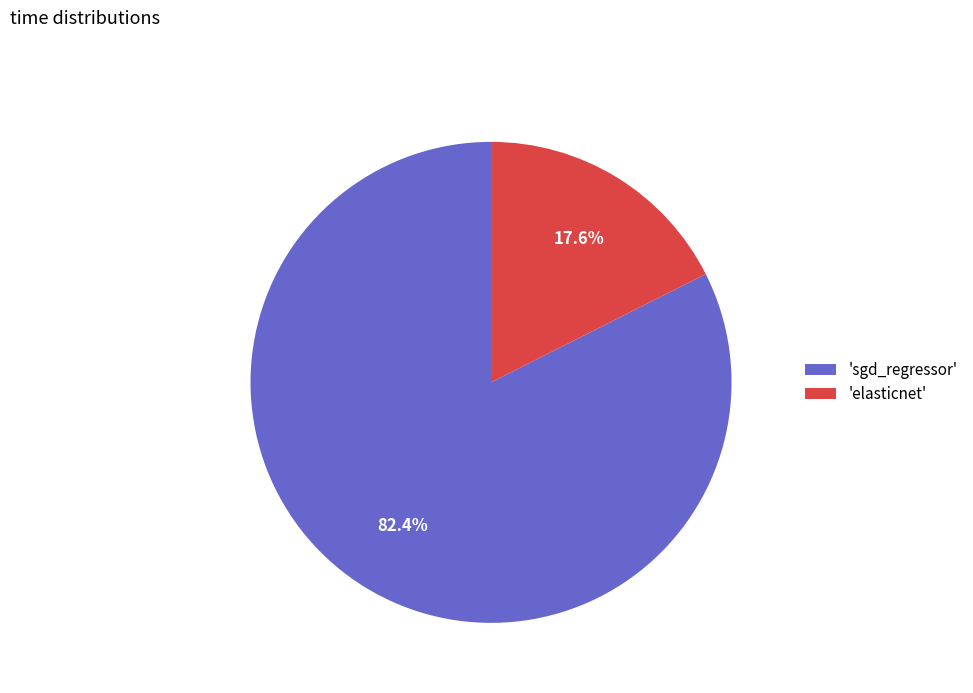

Is the sum of 'elasticnet' and 'sgd_regressor' greater than half?

Yes